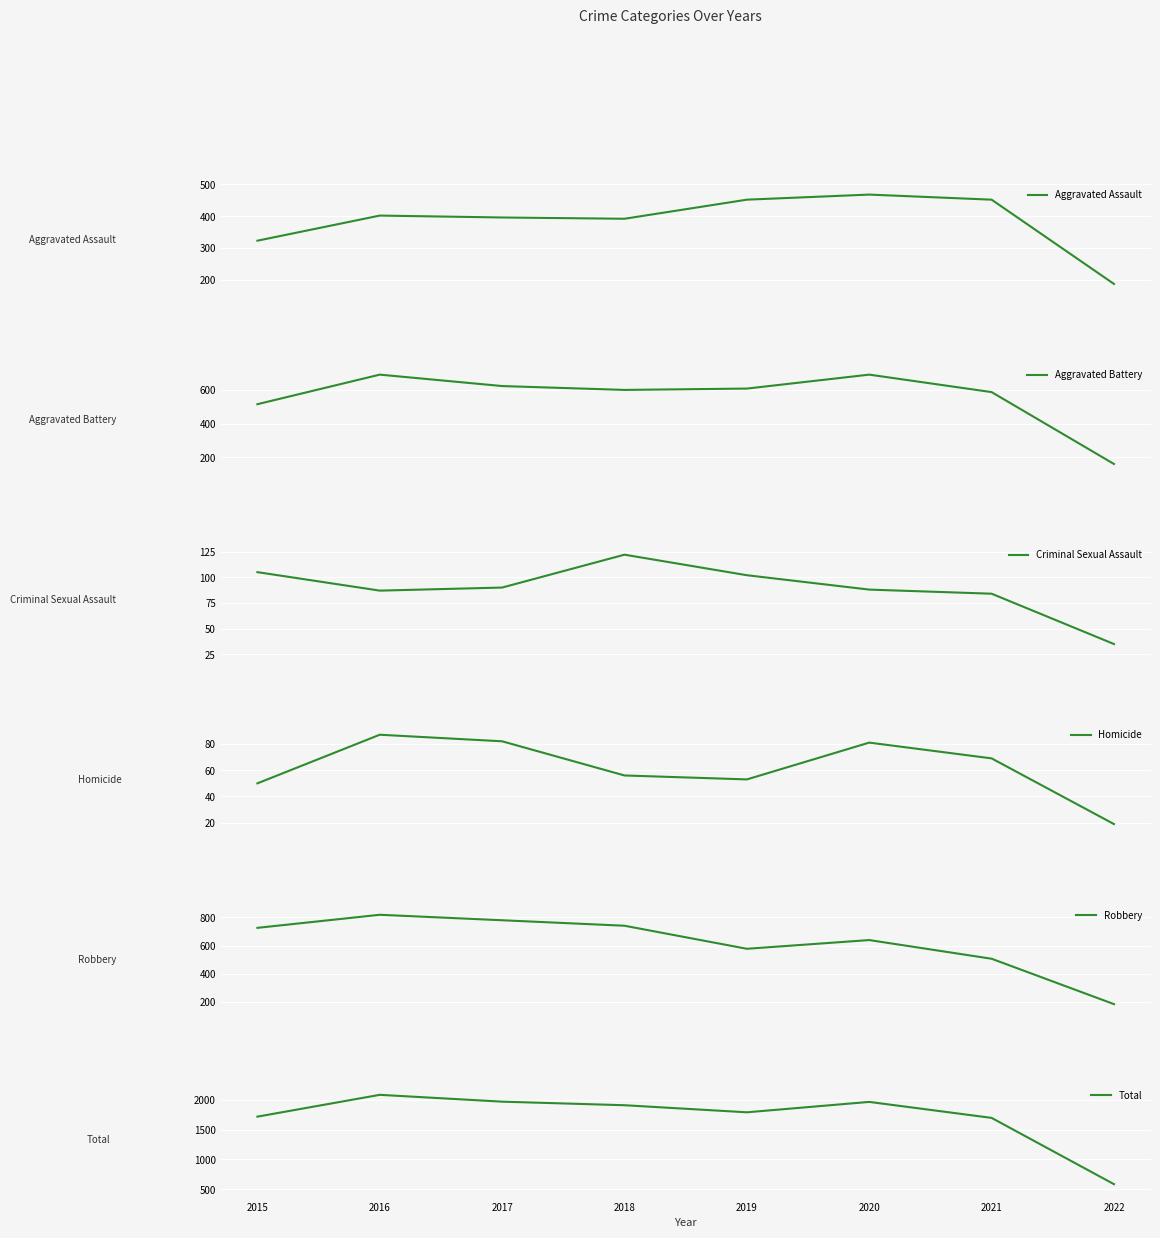

Rank the series at 2018 from highest to lowest value.

Total, Robbery, Aggravated Battery, Aggravated Assault, Criminal Sexual Assault, Homicide